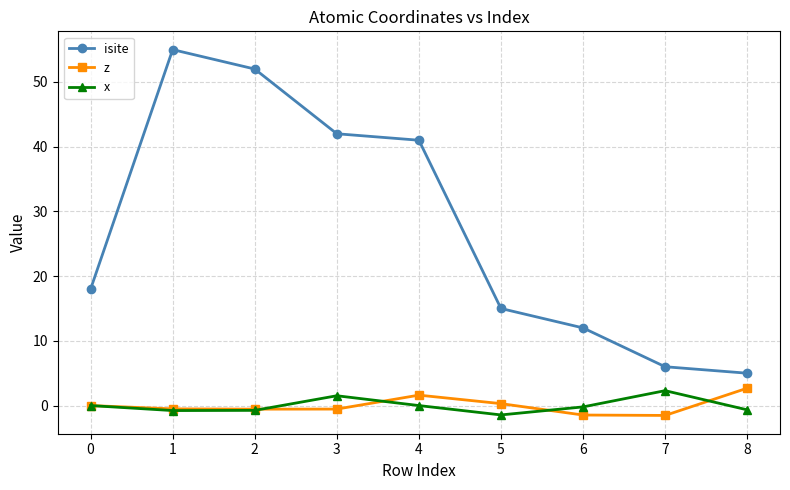

What is the highest value of the z series?

2.7